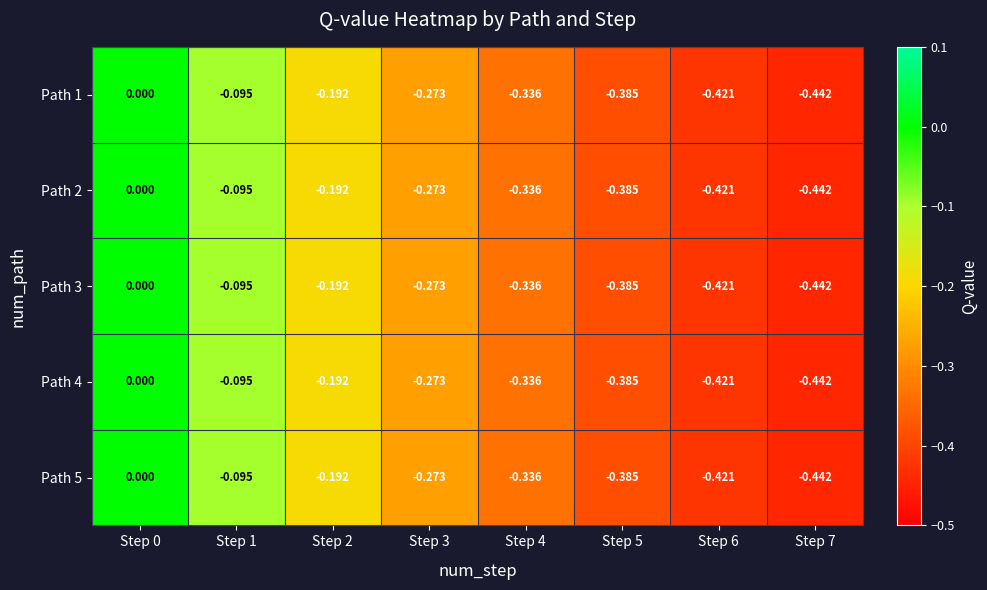

How many values in Path 5 are below zero?

7